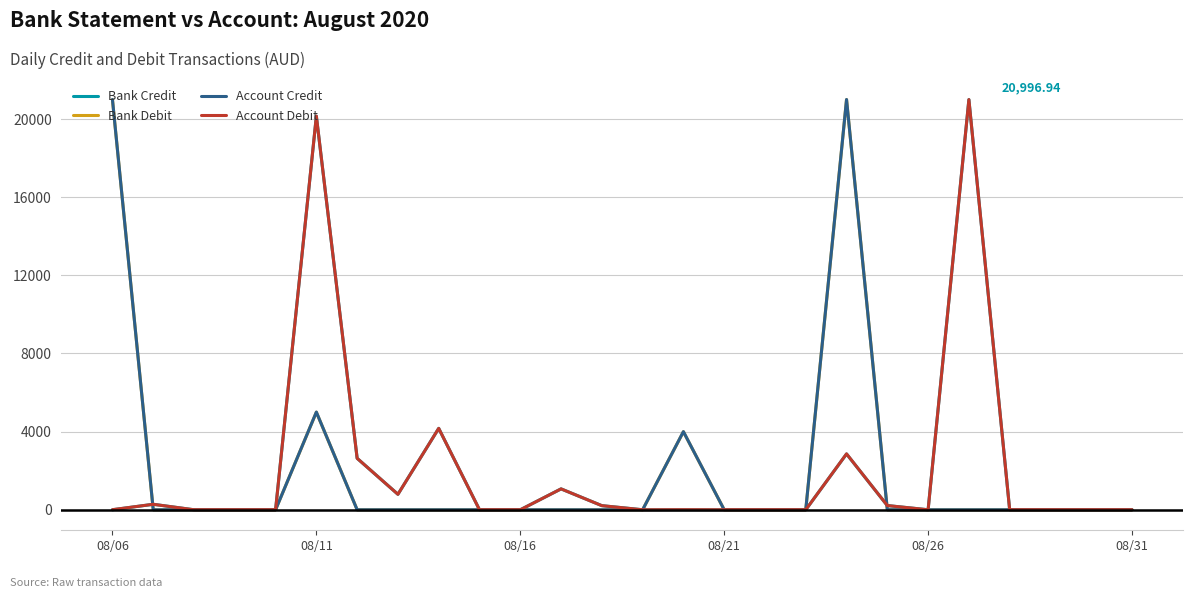

What are all the series names shown in the legend?

Bank Credit, Bank Debit, Account Credit, Account Debit